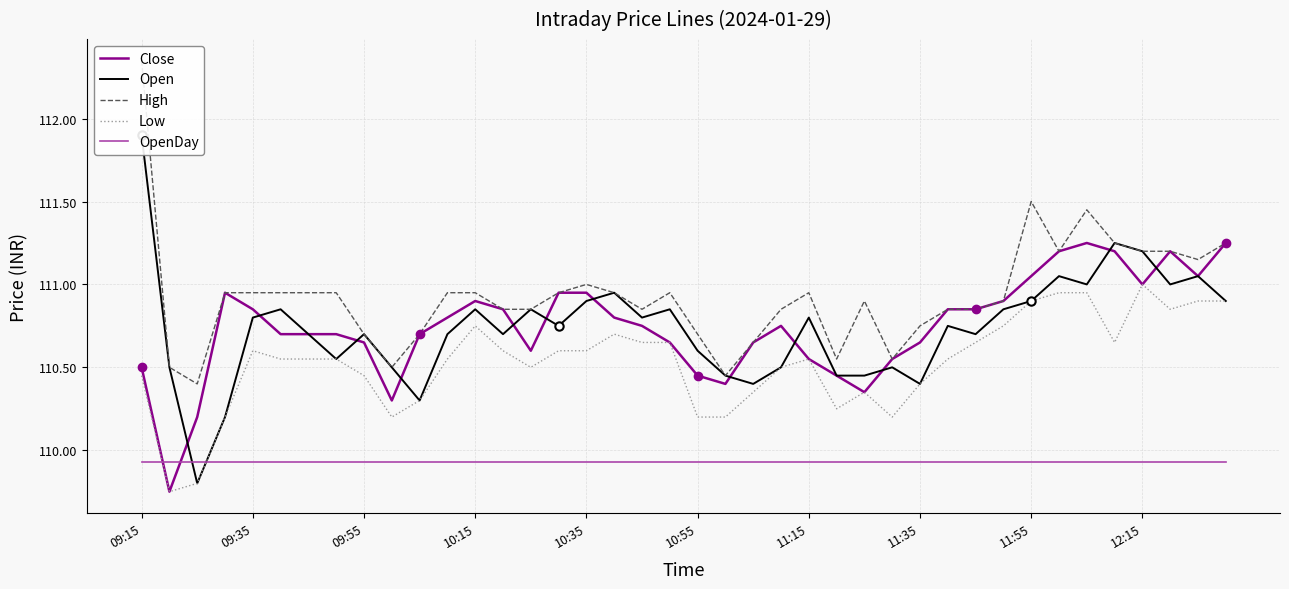

True or false: OpenDay and High intersect in this chart.

False